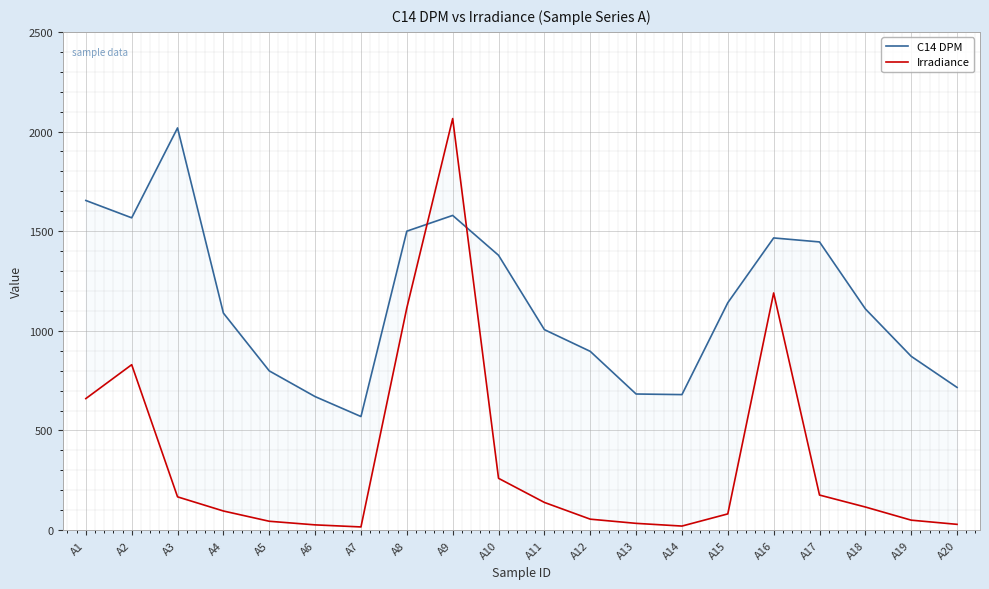

How many categories are shown in the chart?

20